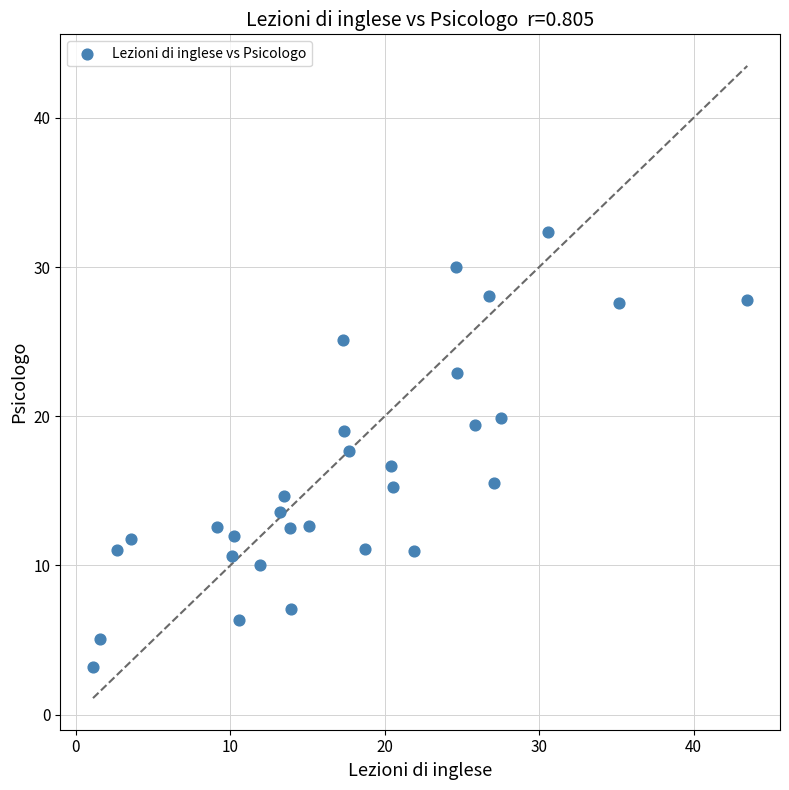

What is the range of X values (max minus min)?

42.4